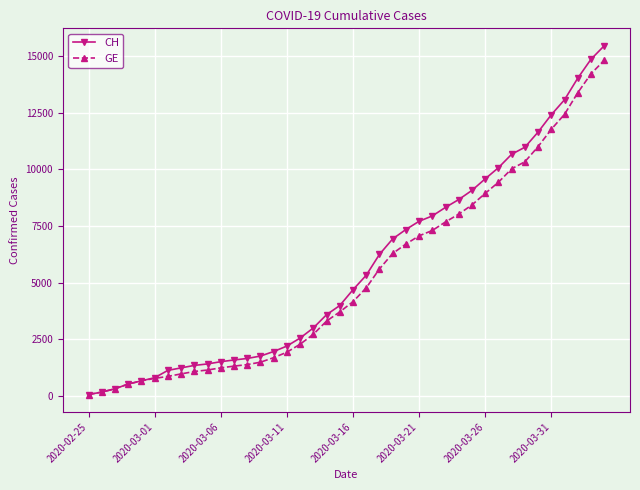

What is the maximum value shown in the chart?

15450